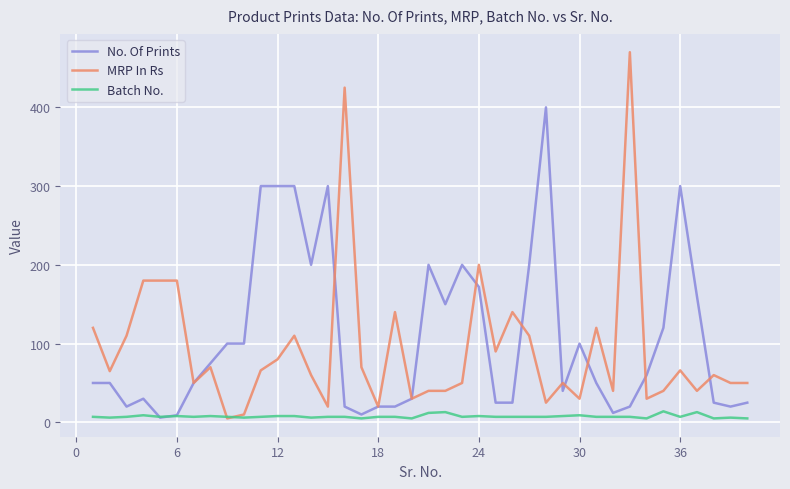

Which series has the widest spread of values?

MRP In Rs